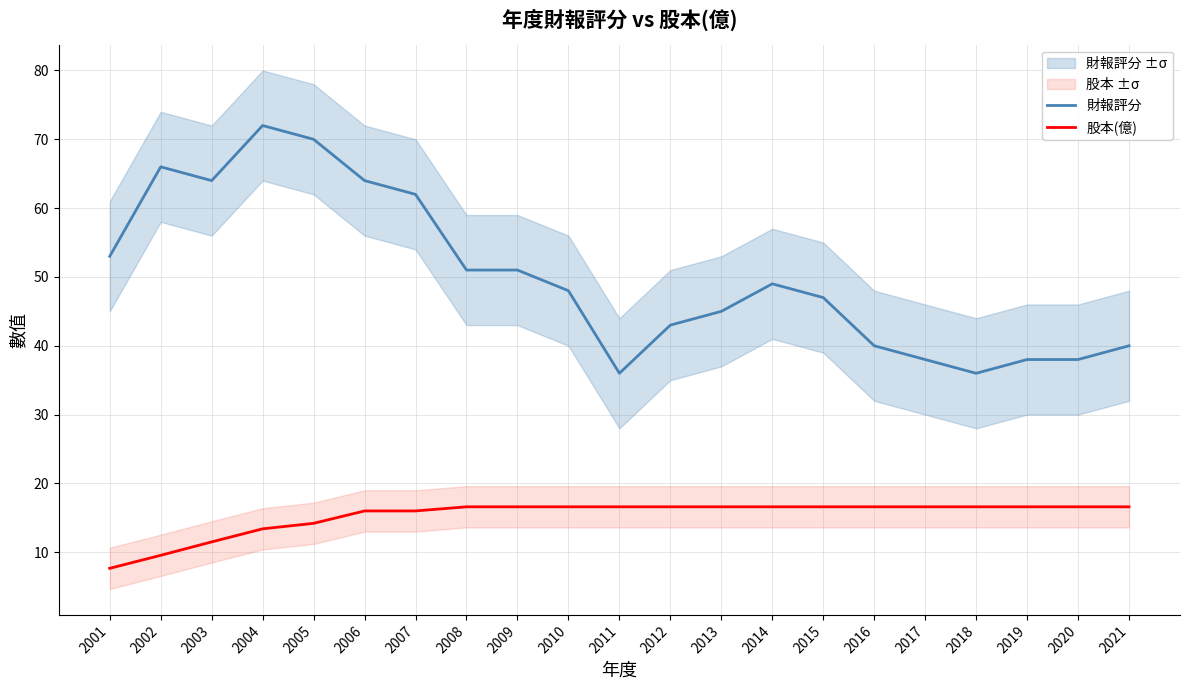

Where is 股本(億) nearest to the value 12?

2003